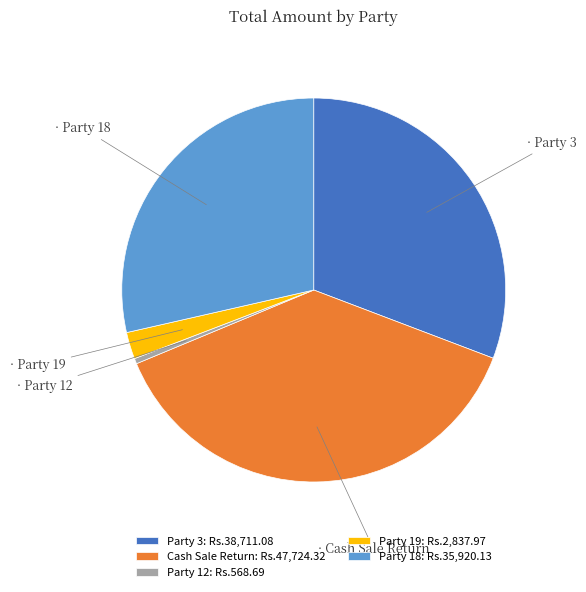

Is it true that Party 19 is 2% of the pie?

True